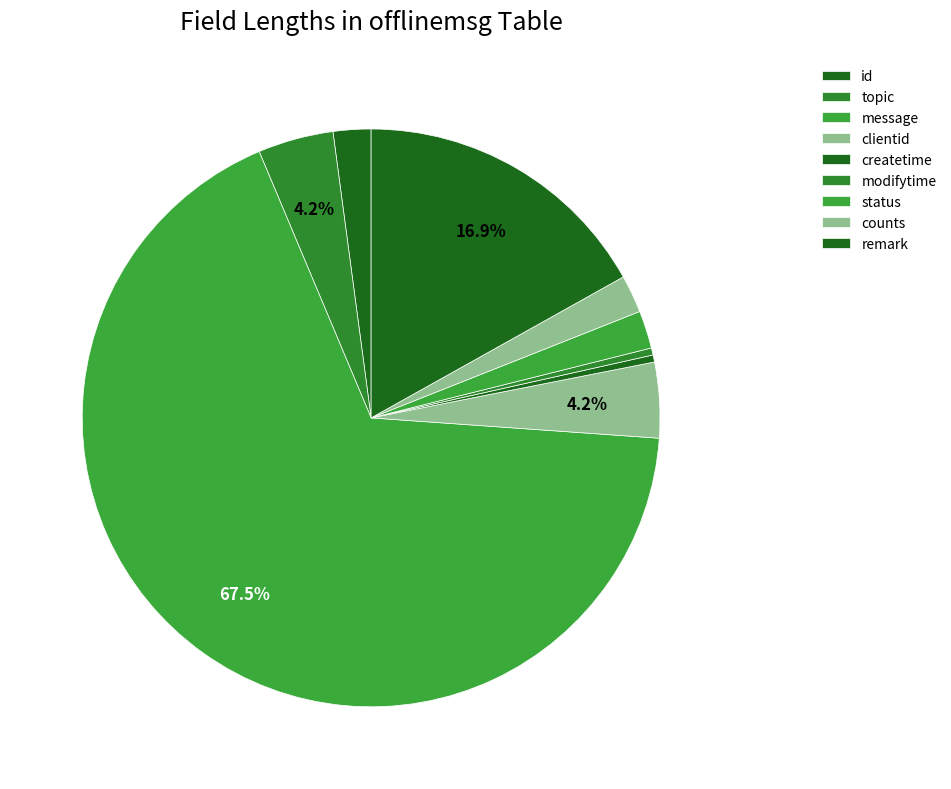

The topic slice represents 4% of the pie. True or false?

True